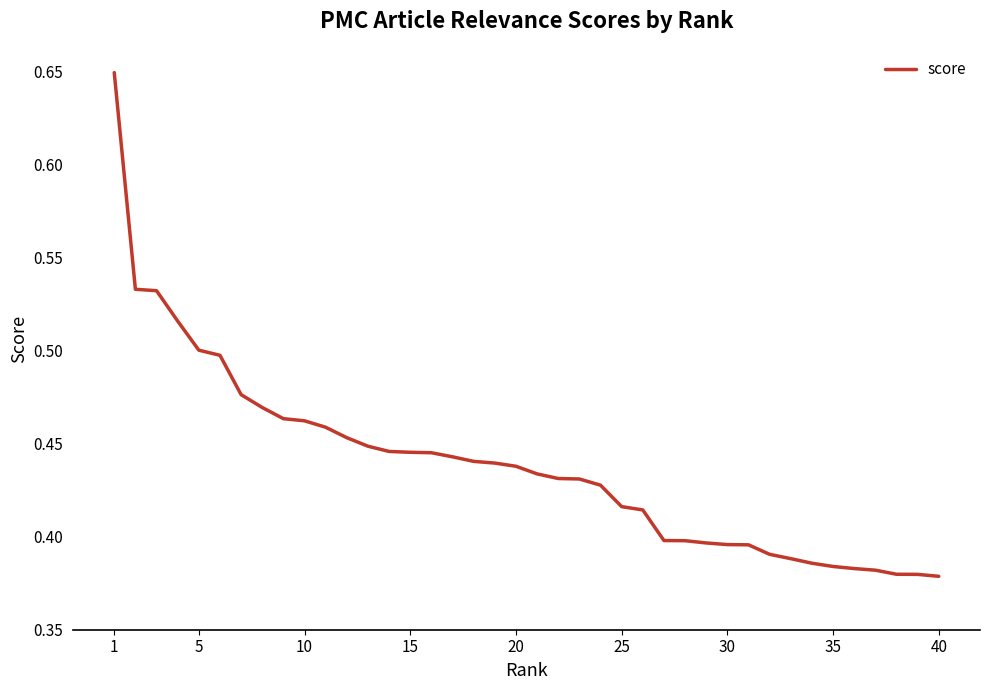

What is the difference between the maximum and minimum values?

0.3